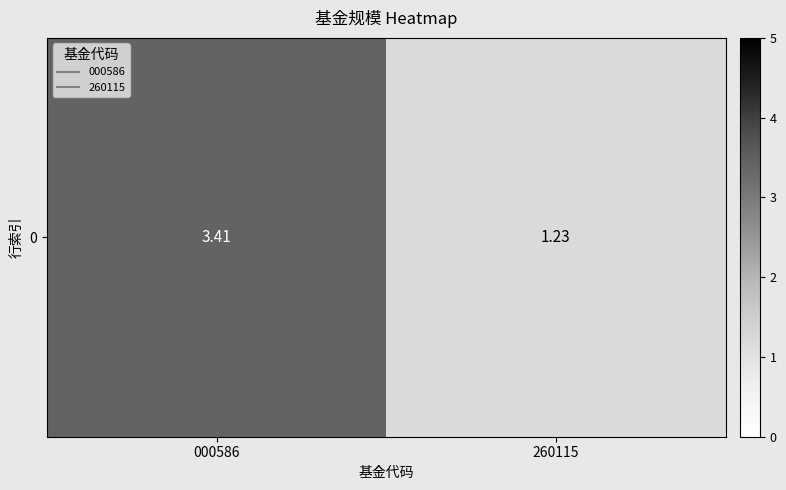

What is the change in value from 000586 to 260115?

-2.2